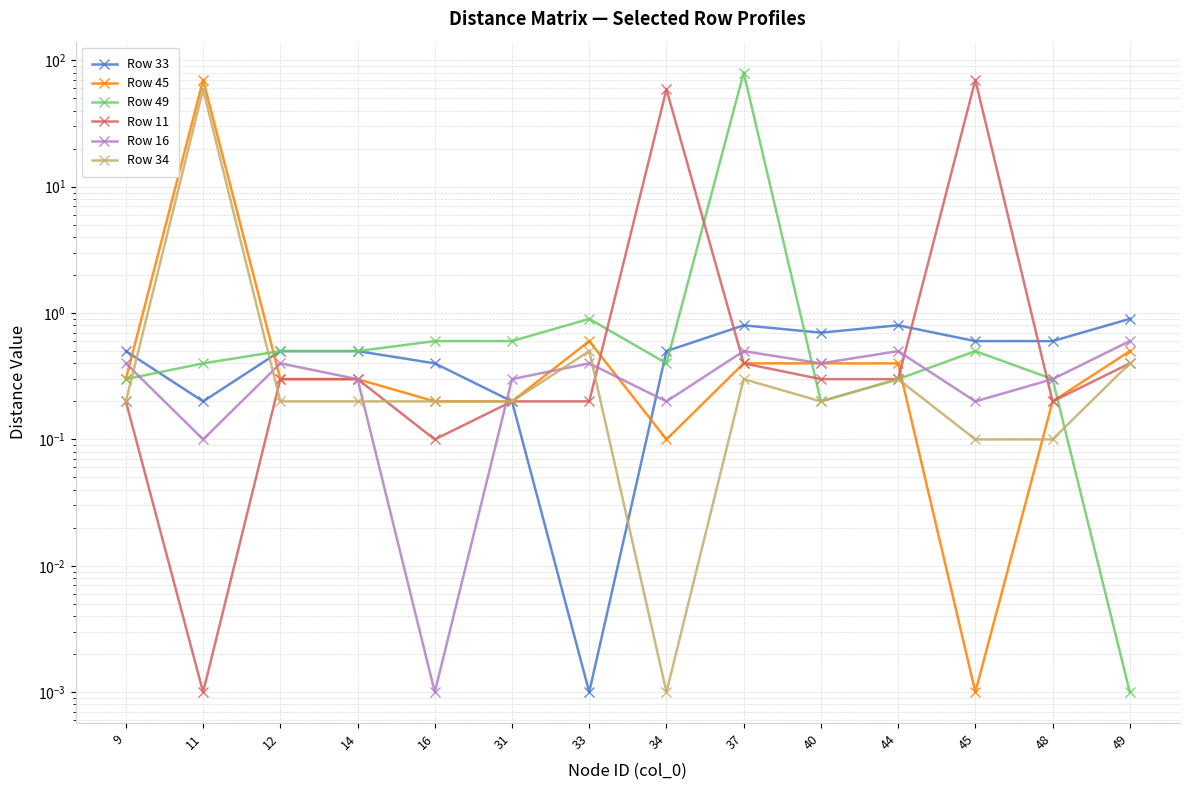

What is the difference between the Row 49 values at 31 and 40?

0.4